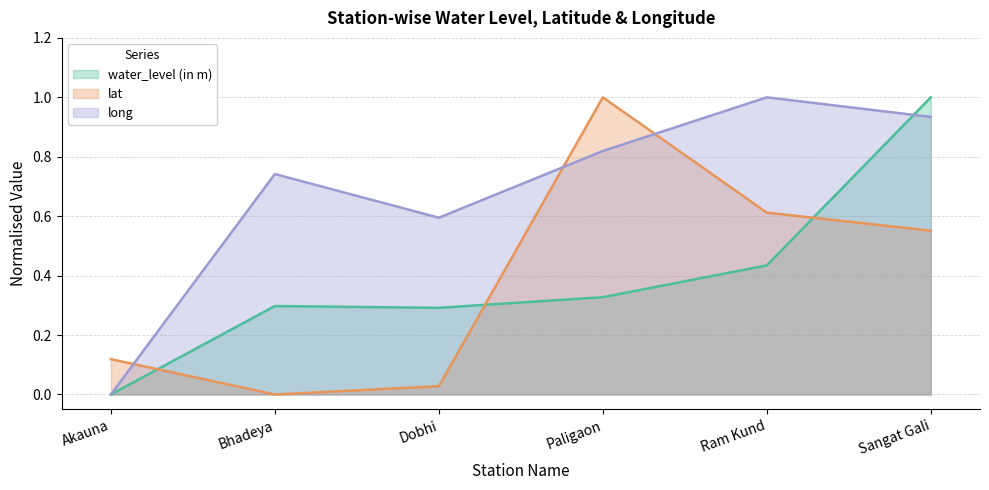

Which series ends up on top after the final intersection of long and water_level (in m)?

water_level (in m)